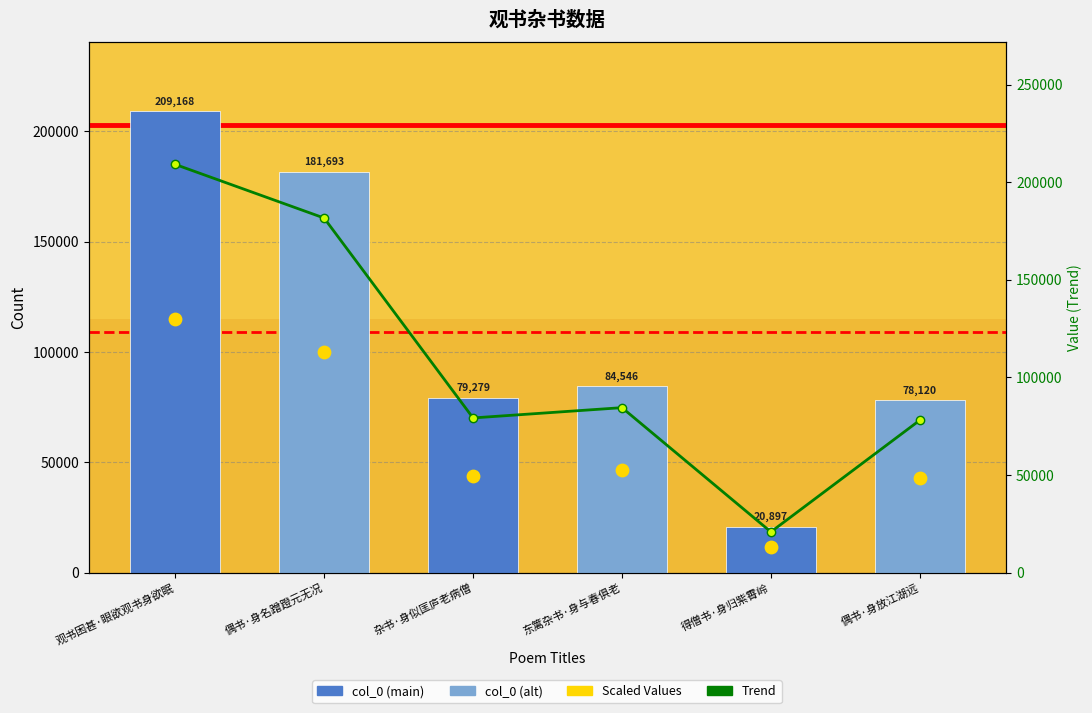

Which series contains the lowest Y value?

Scaled Values